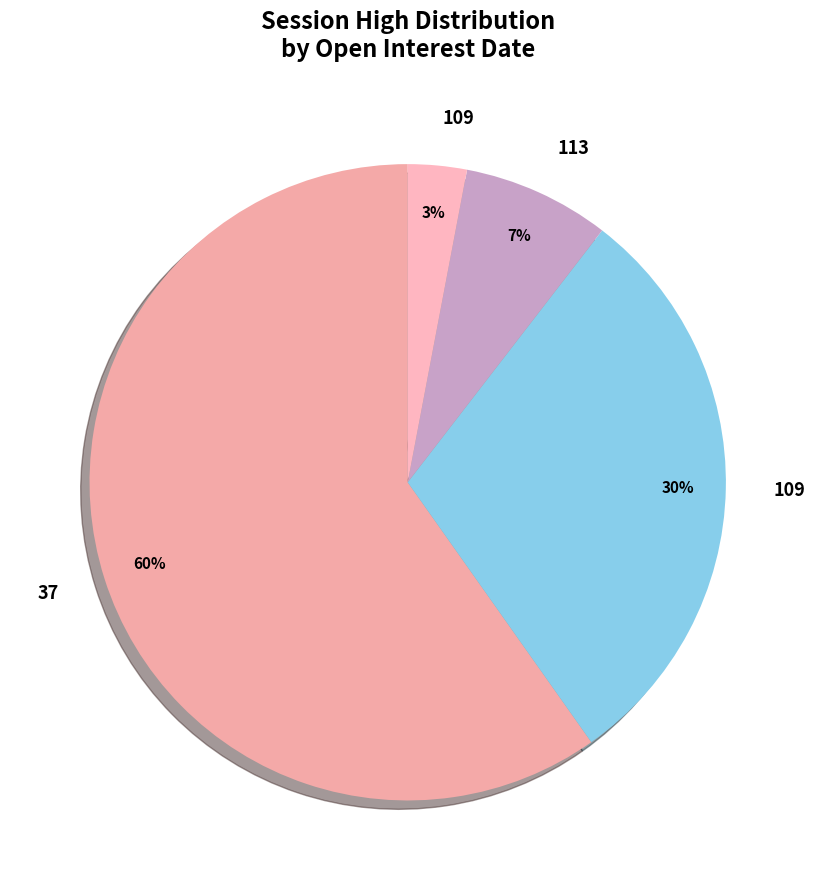

How many segments does this pie chart have?

4